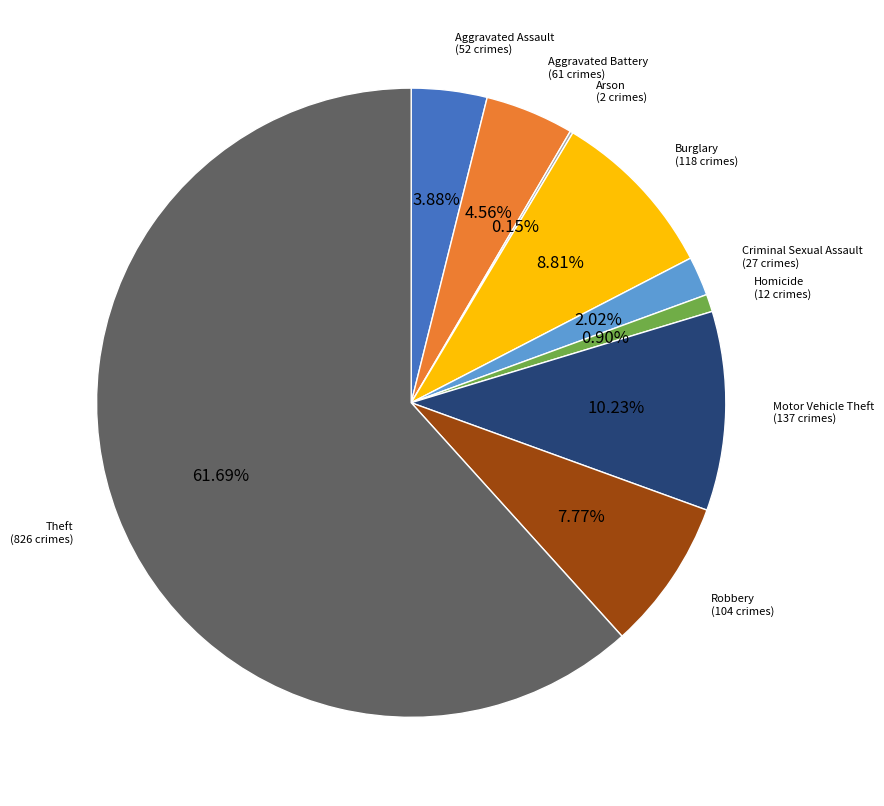

Do Motor Vehicle Theft and Burglary together represent more than half of the pie?

No